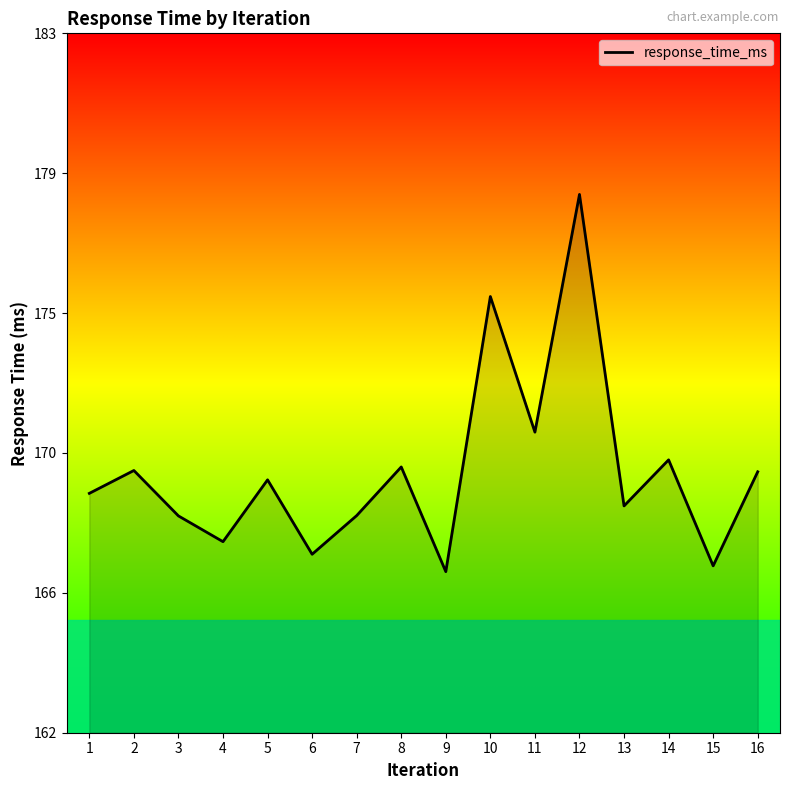

Is this an area chart (filled region under the line)?

Yes